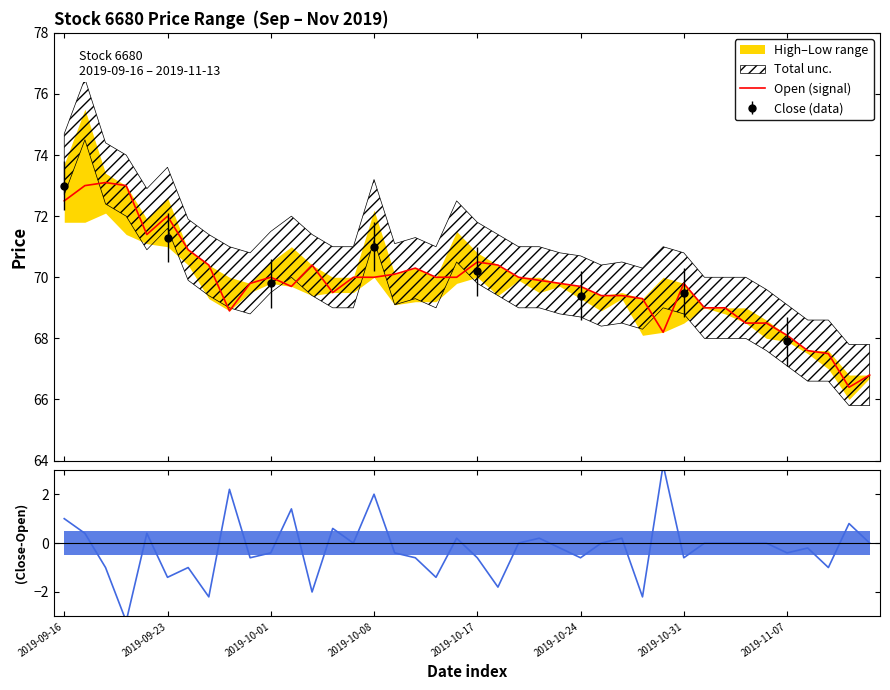

The value of Open (signal) at 13 is 69.5. True or false?

True